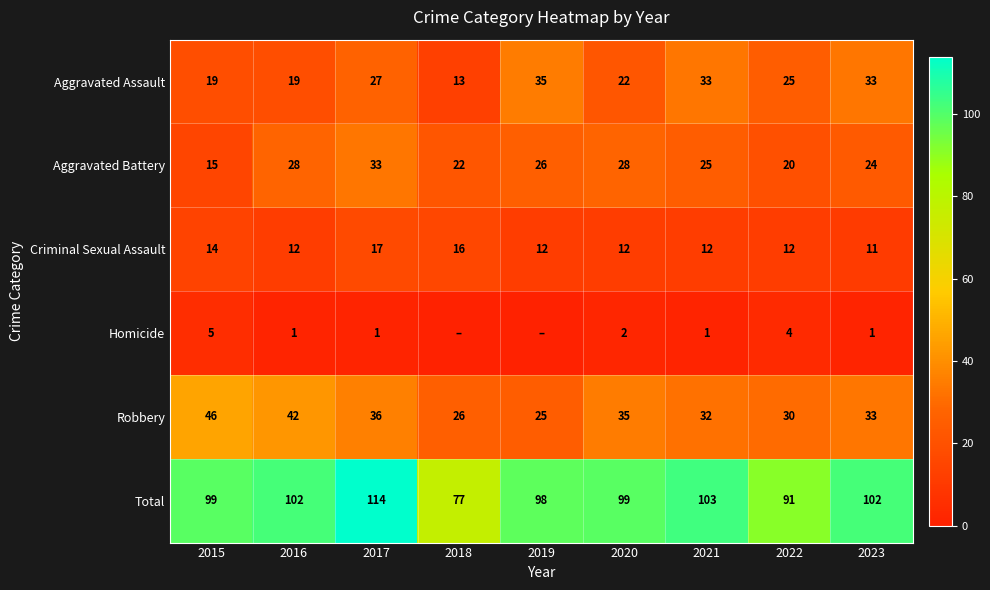

Is it true that Robbery equals 55 at 2021?

False